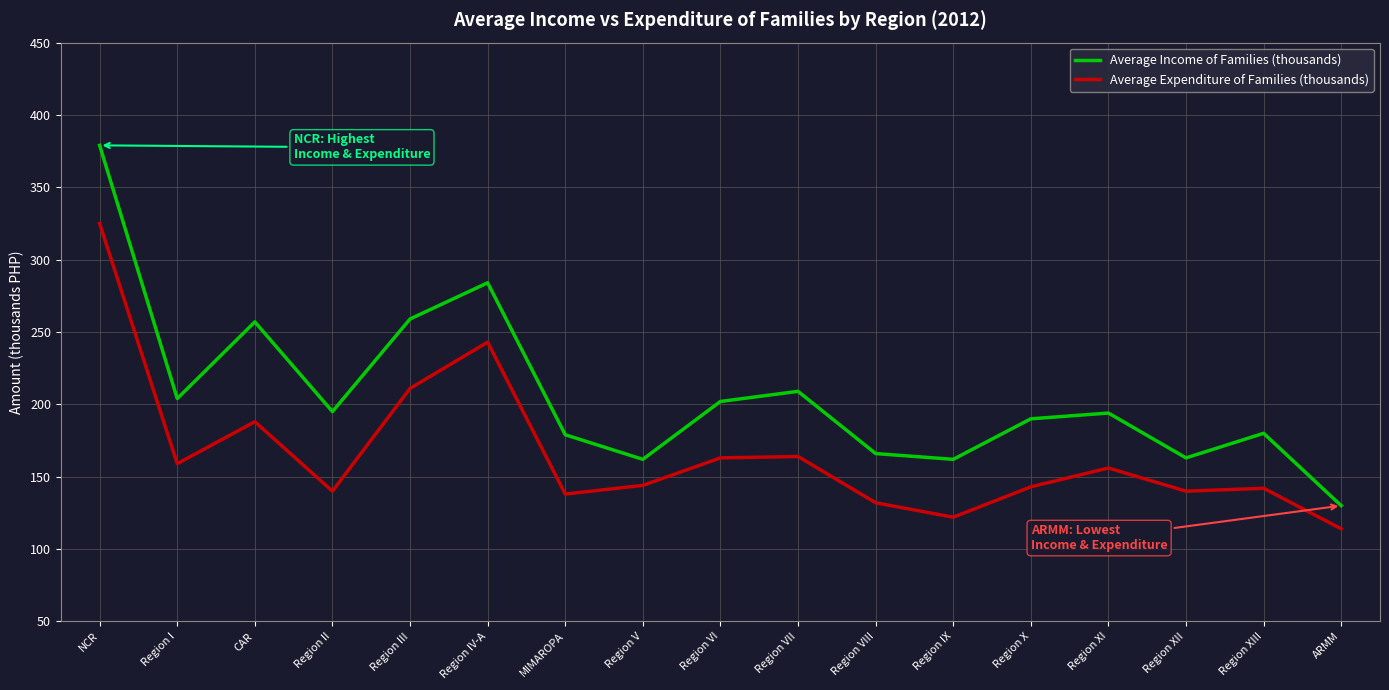

Where is Average Income of Families (thousands) nearest to the value 254?

CAR